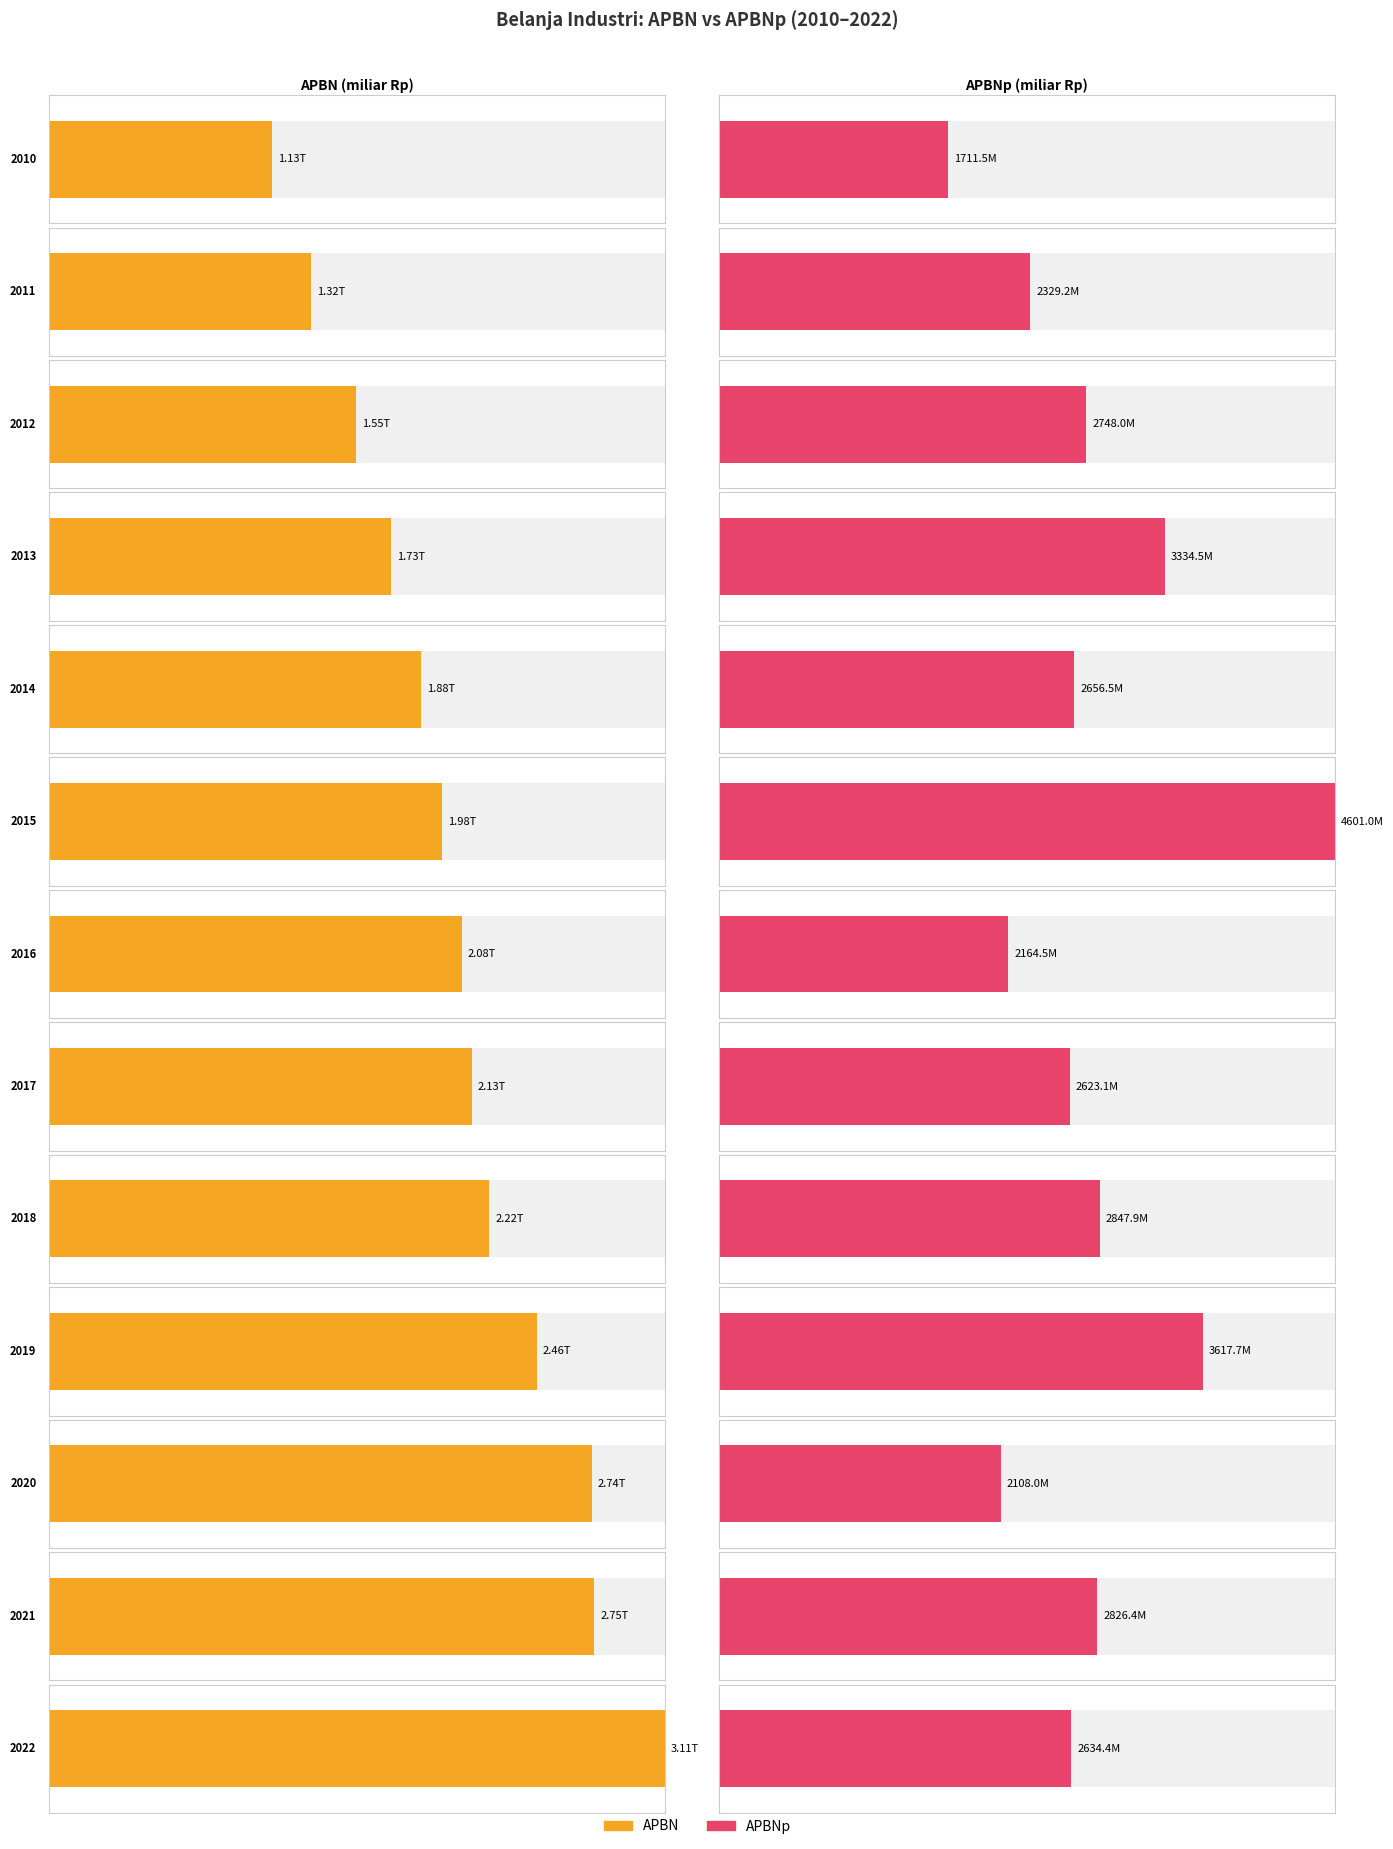

Which series changed the most between 2012 and 2017?

APBN